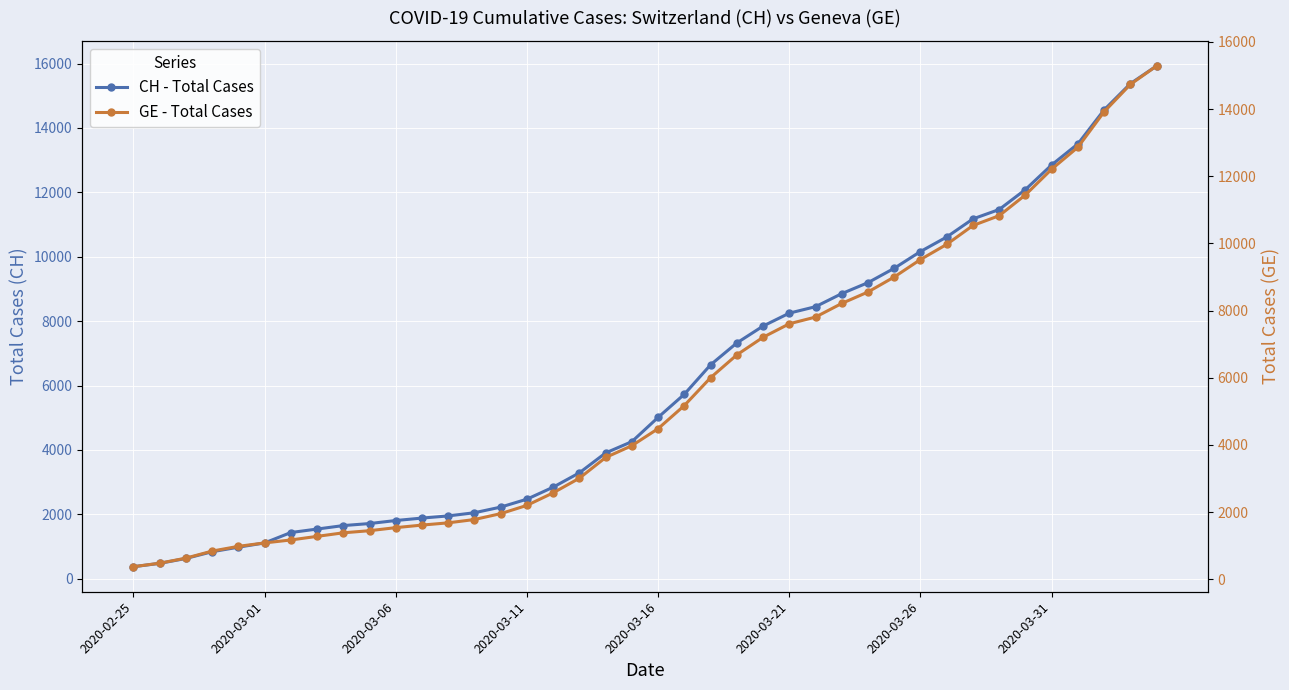

How many lines are shown in the chart?

2